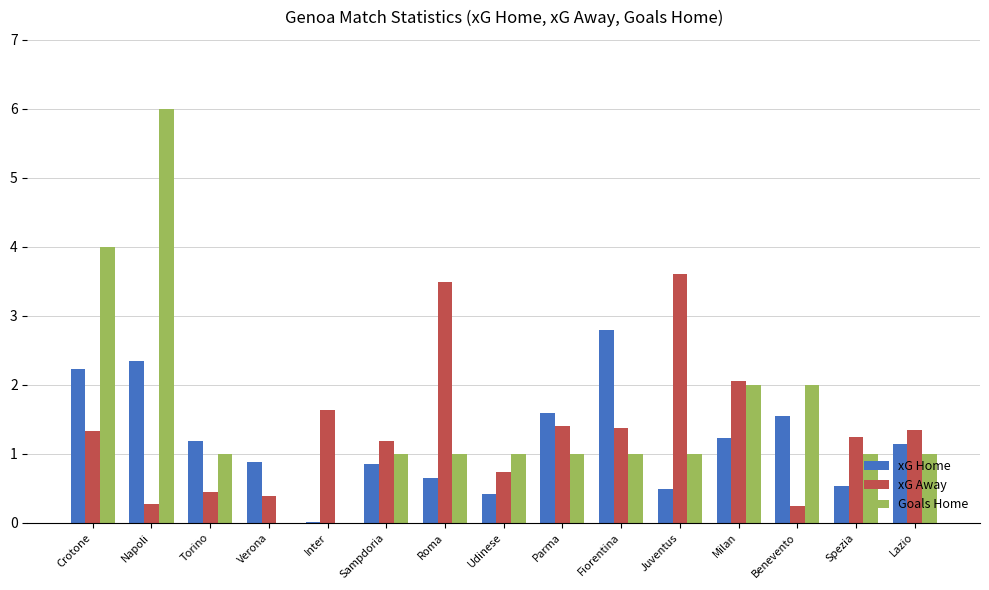

Which series changed the most between Inter and Spezia?

Goals Home